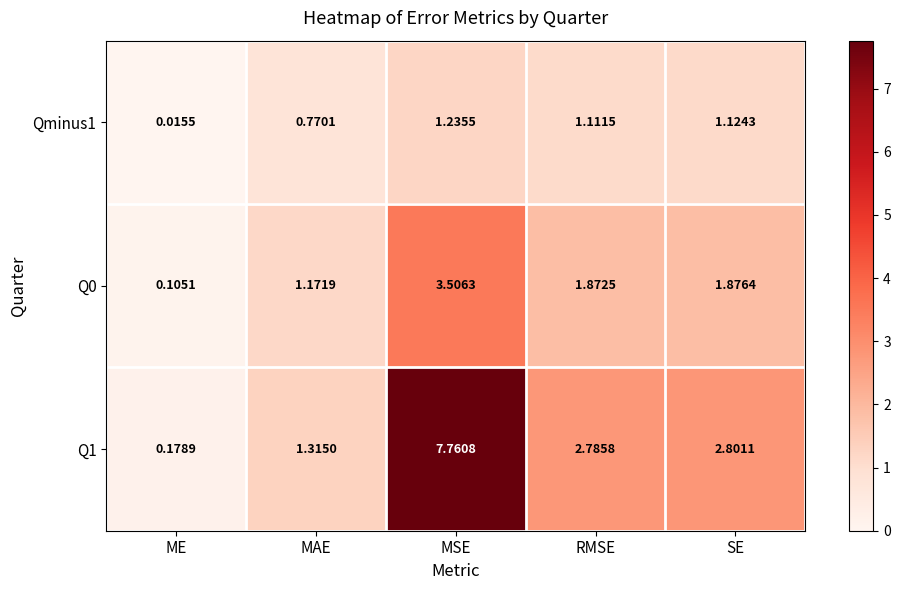

Rank the categories by Q0 value from highest to lowest.

MSE, SE, RMSE, MAE, ME